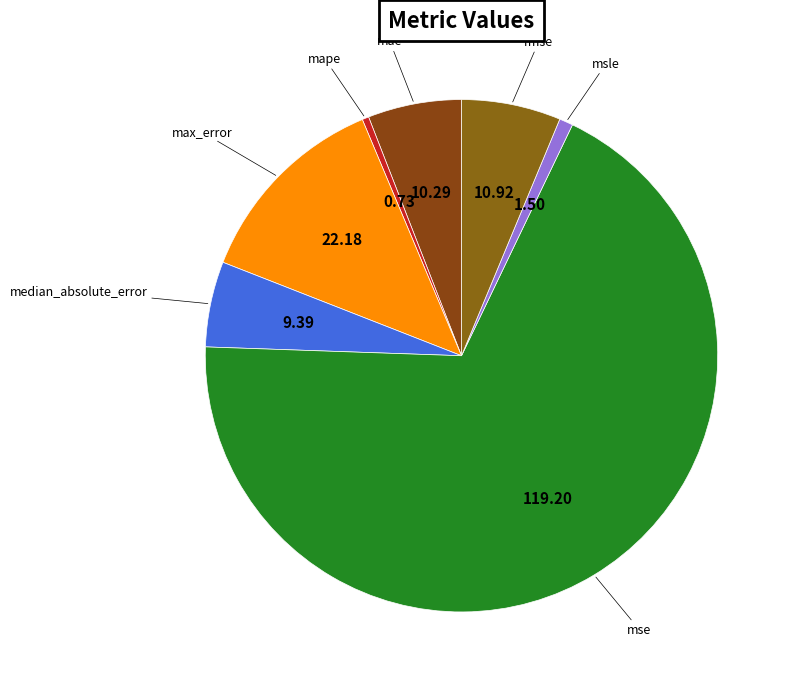

Combined, do mae and rmse account for over 50%?

No